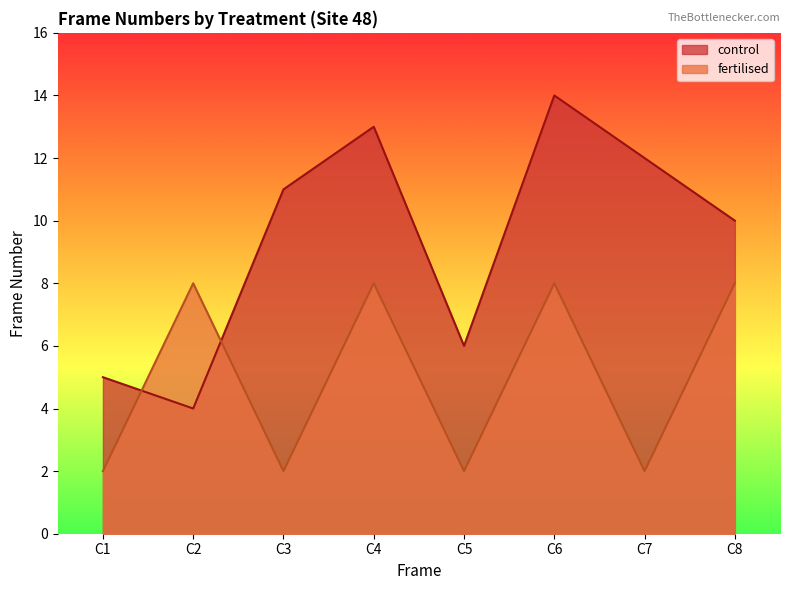

How many lines are shown in the chart?

2